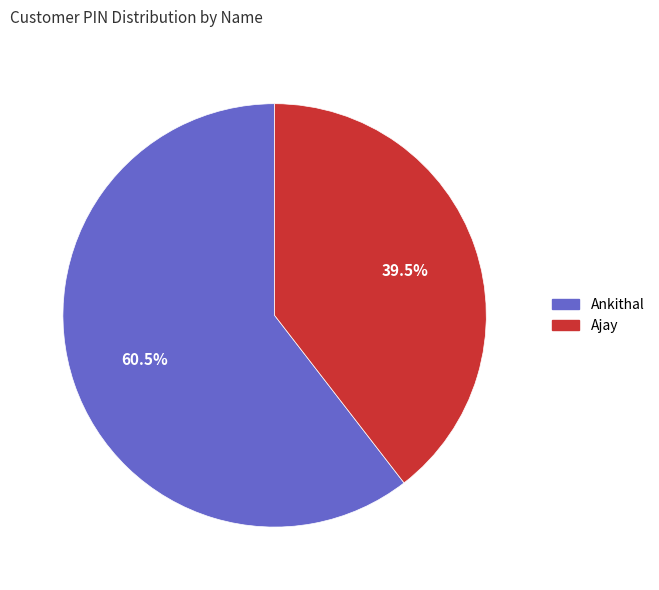

What is the smallest slice in the pie chart?

Ajay